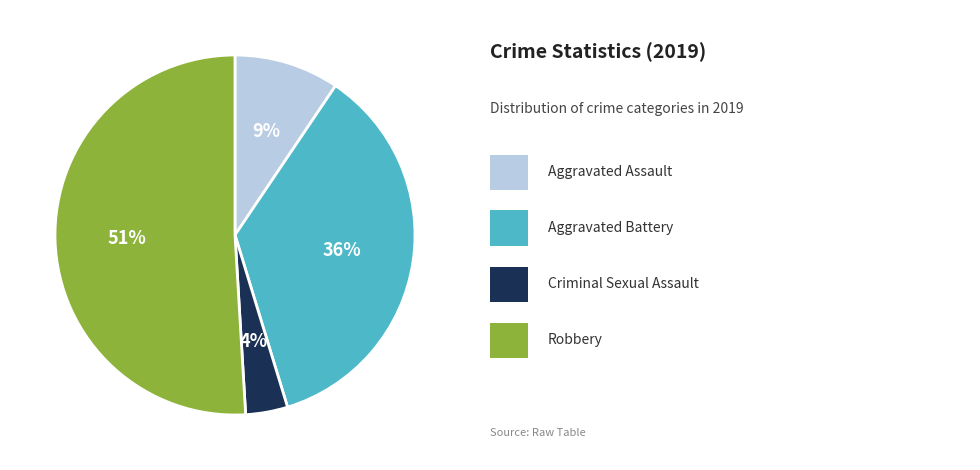

Is there any slice that represents more than half of the pie?

Yes